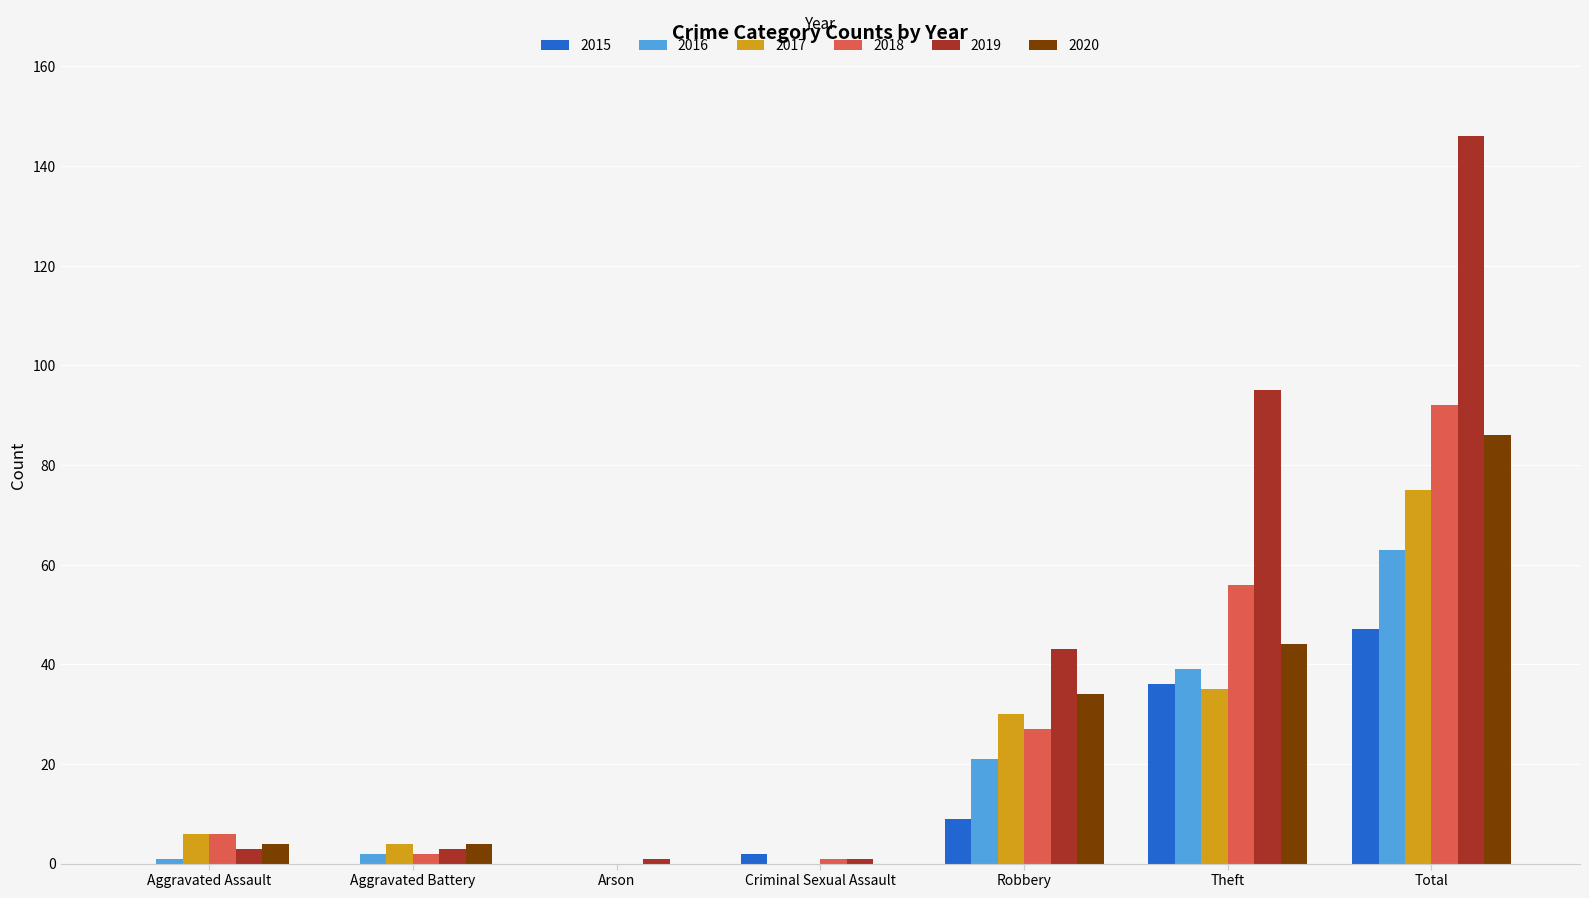

How many data points does each series have?

7